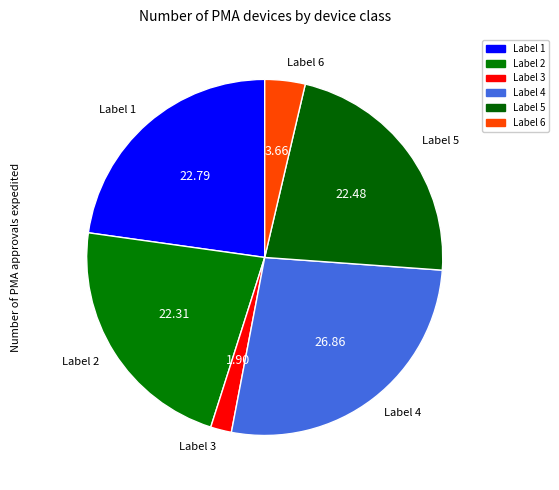

How many slices are in this pie chart?

6